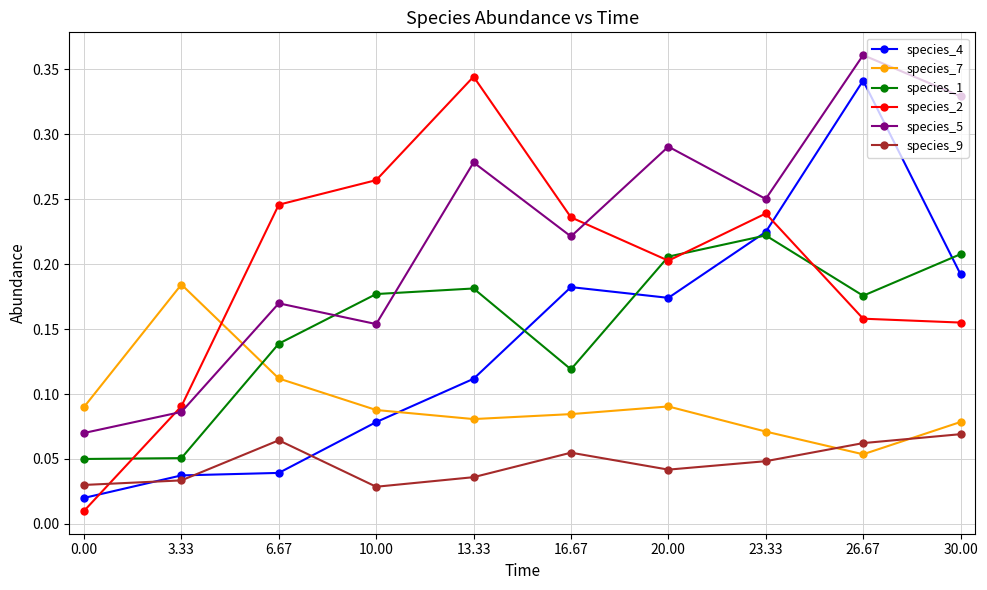

After their last crossing, which series has the higher values: species_2 or species_1?

species_1